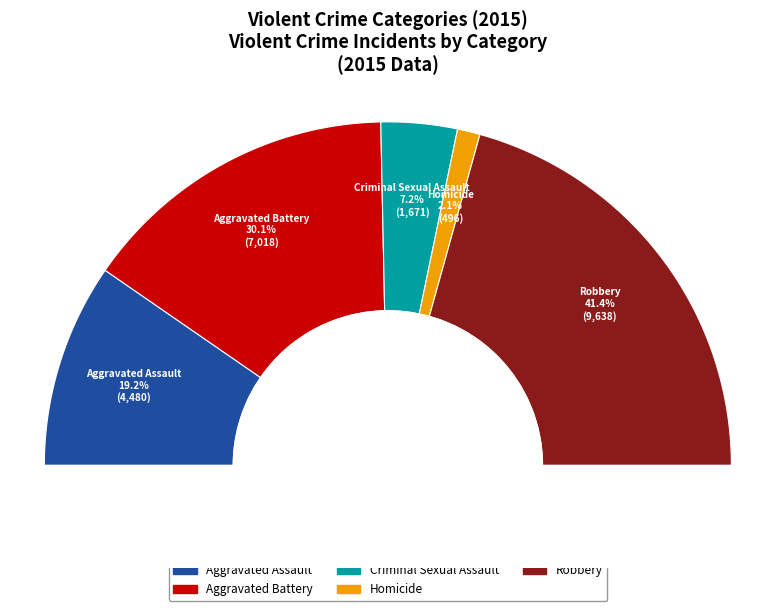

To the nearest percent, what is the difference between the Criminal Sexual Assault and Aggravated Battery slice percentages?

23%